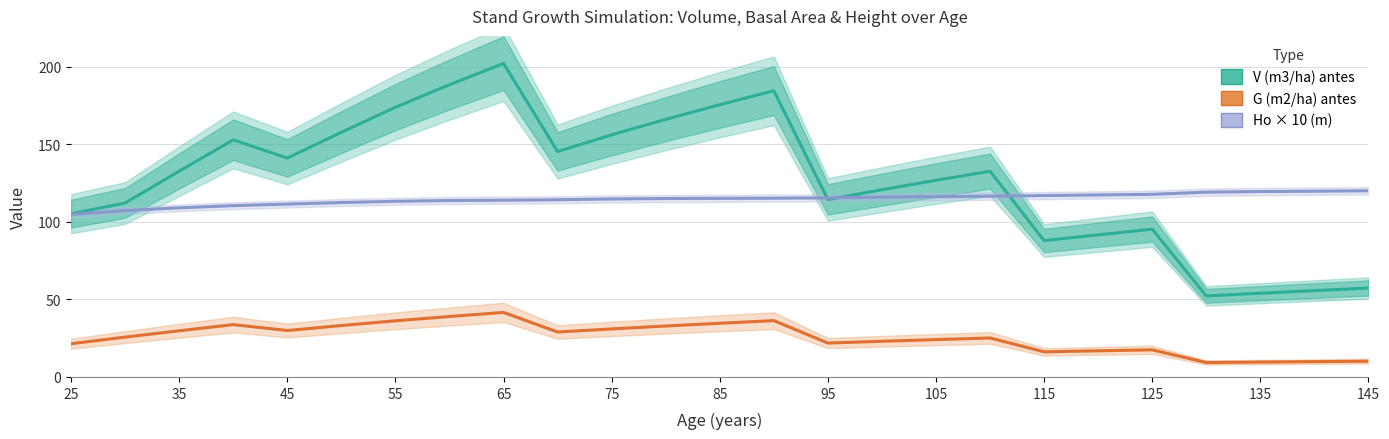

Count the number of data series in this chart.

3